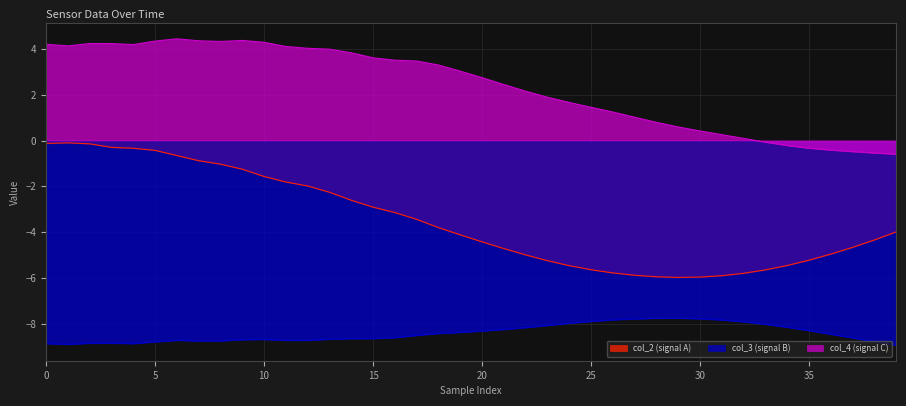

The value of col_4 (signal C) at 5 is 2.7. True or false?

False